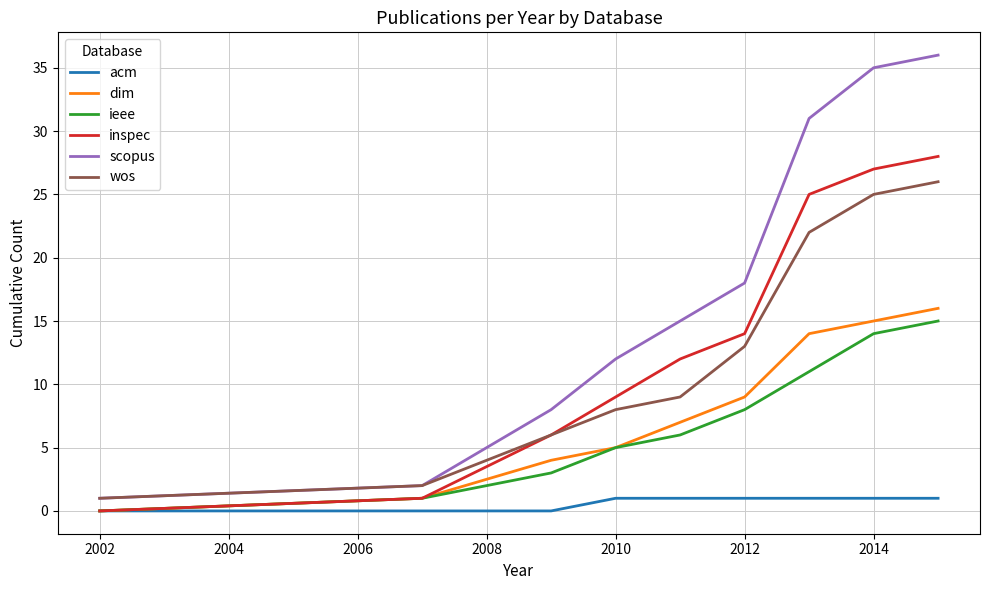

What is the highest value of the dim series?

16